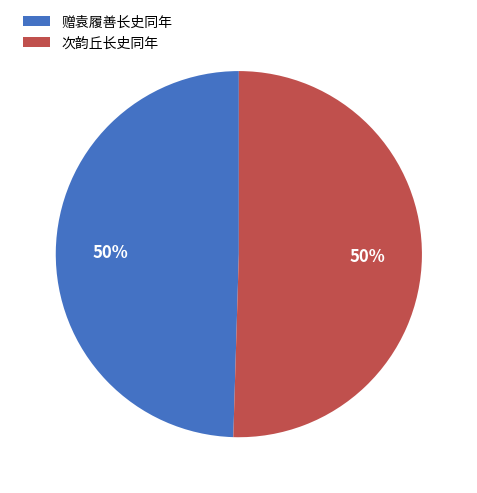

True or false: 次韵丘长史同年 accounts for 62% of the total.

False